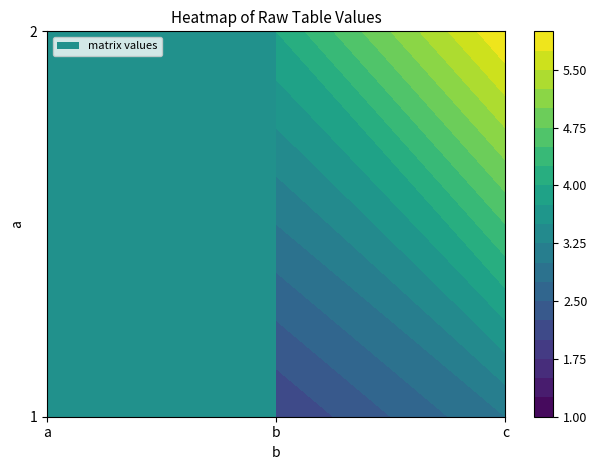

Reading left to right, what are all the values shown in this chart?

1: 1	2	3
2: 2	4	6